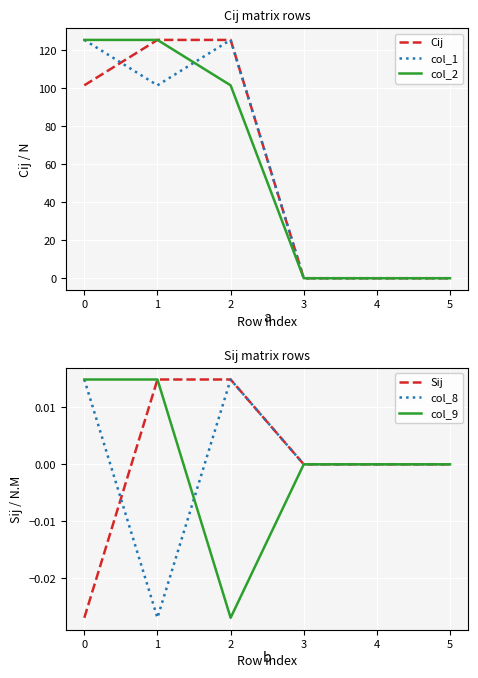

What is the value of the col_2 point at the 2nd from the left?

125.5